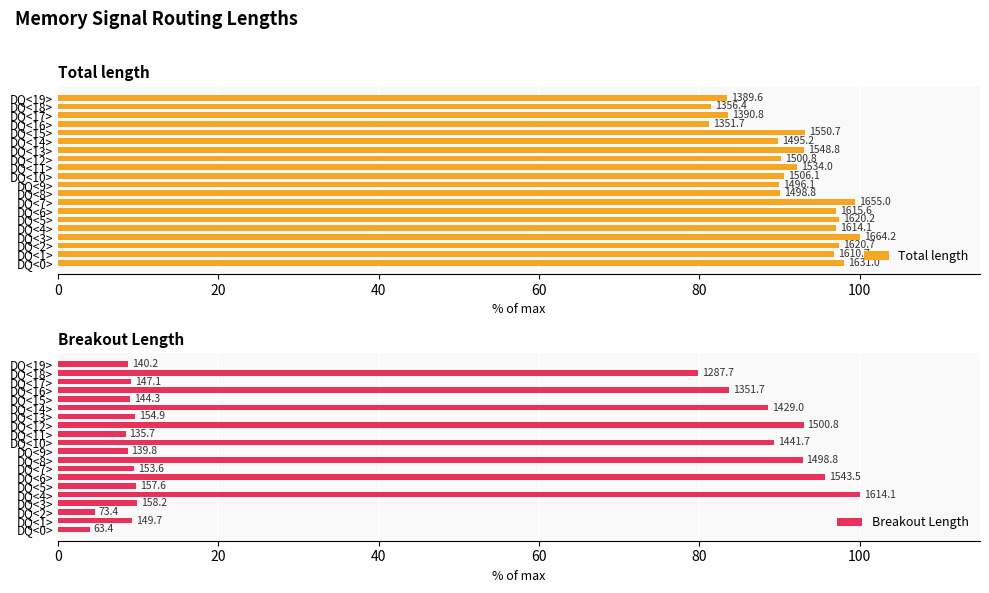

True or false: Total length has a value of 165.6 at DQ<11>.

False